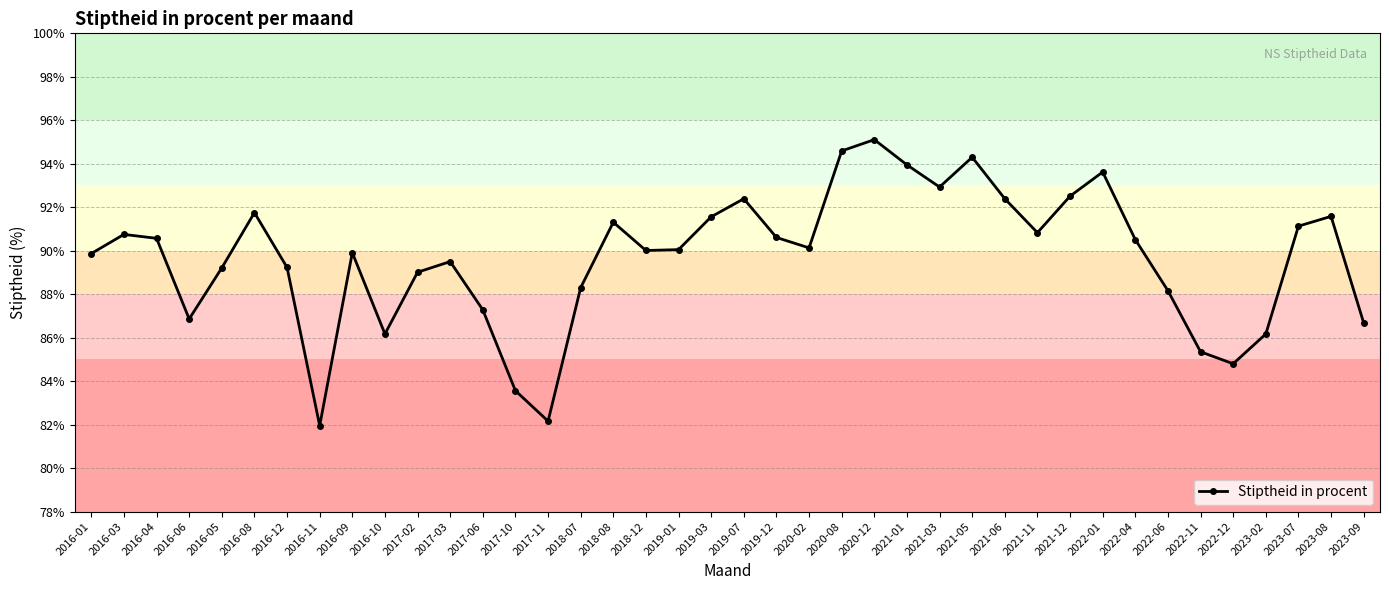

Is this an area chart (filled region under the line)?

No